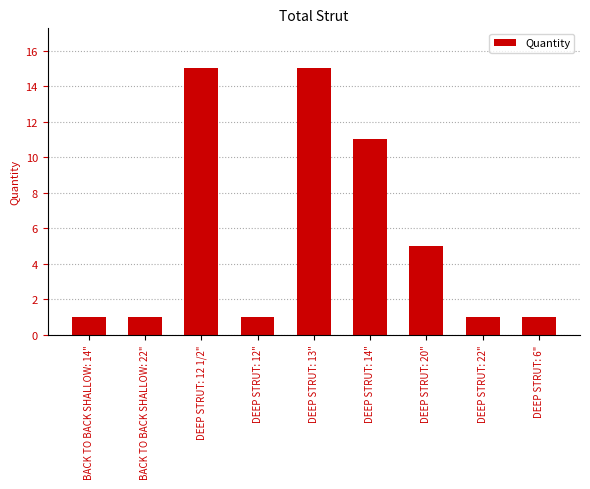

Count the values in the range 1 to 11.

7